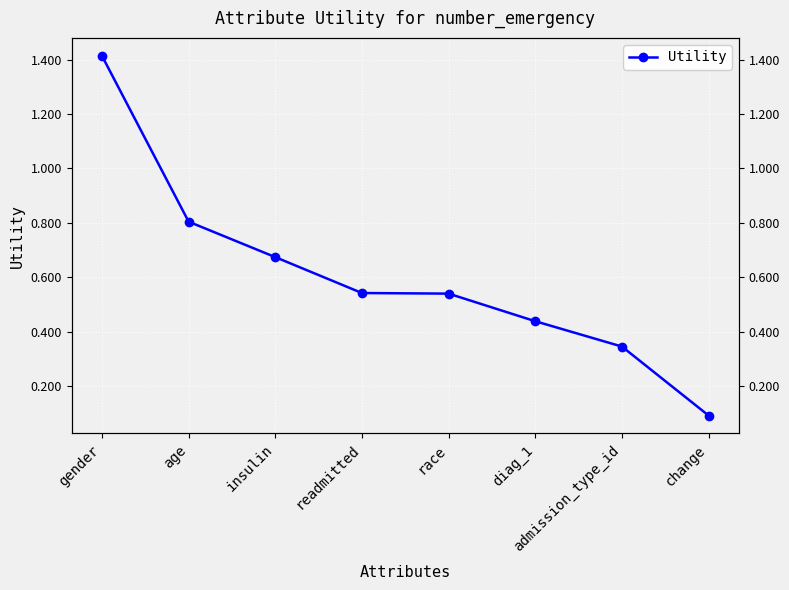

What is the minimum value shown in the chart?

0.1